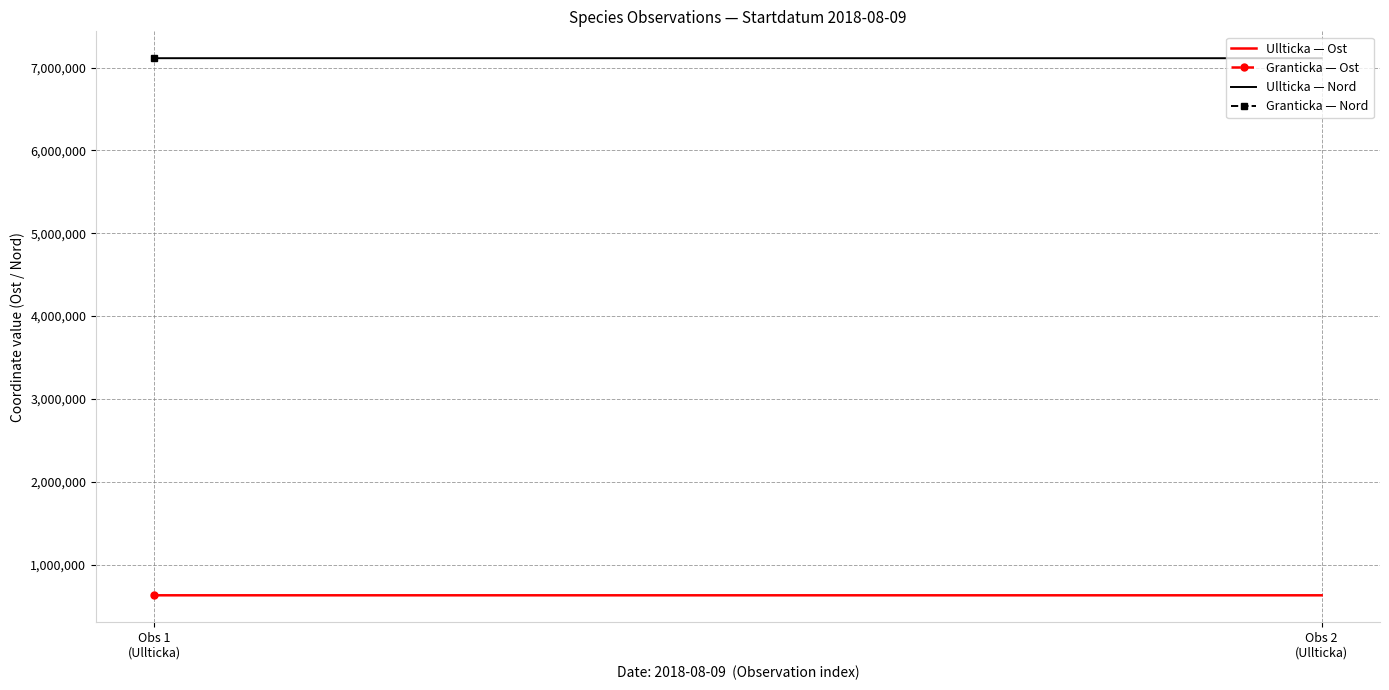

Rank the series at Obs 2
(Ullticka) from lowest to highest value.

Ullticka — Ost, Ullticka — Nord